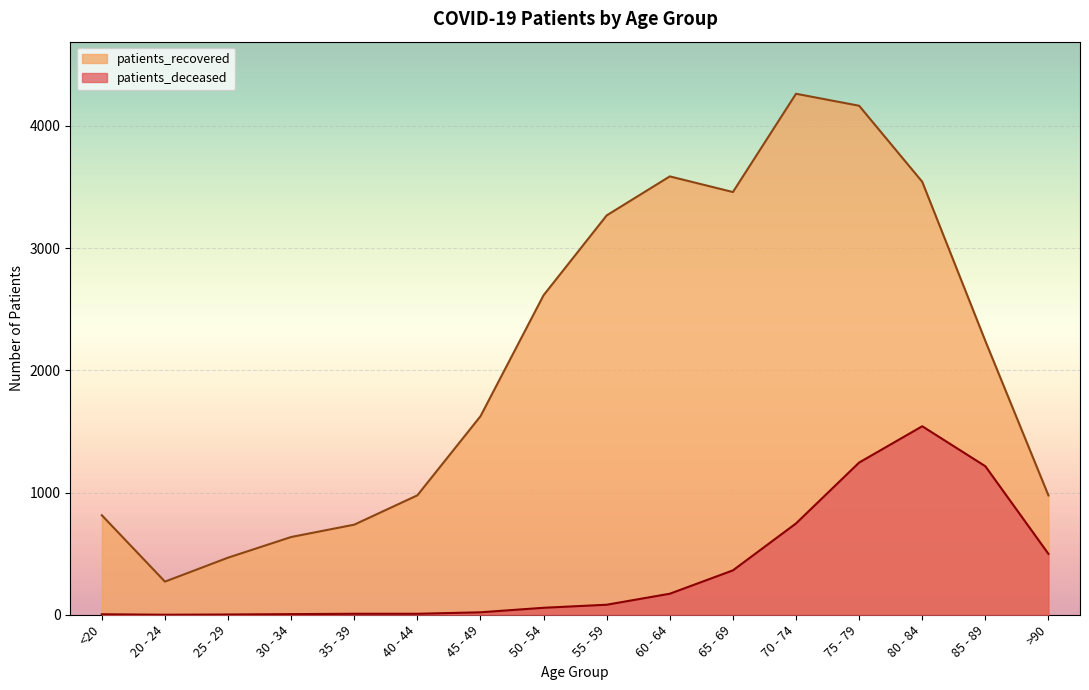

Which category has the lowest value in the patients_recovered series?

20 - 24